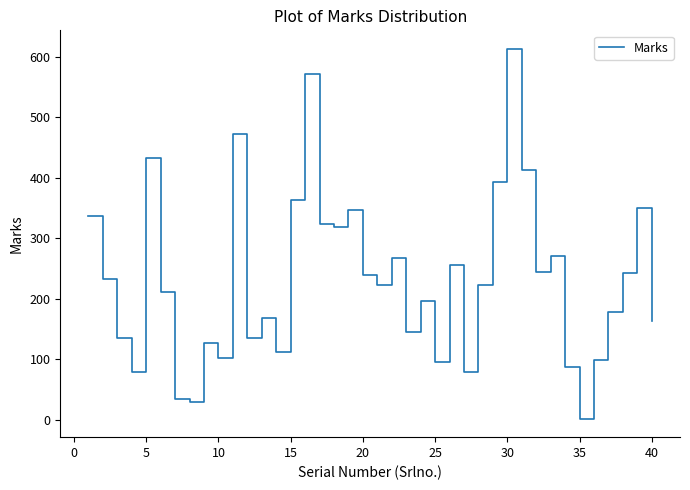

What is the difference between the maximum and minimum values?

611